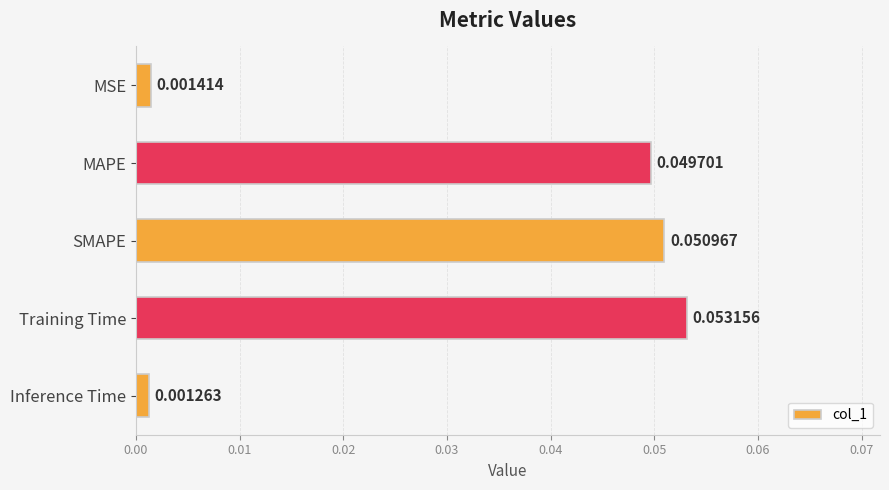

At which category does the chart reach its minimum across all series?

Inference Time